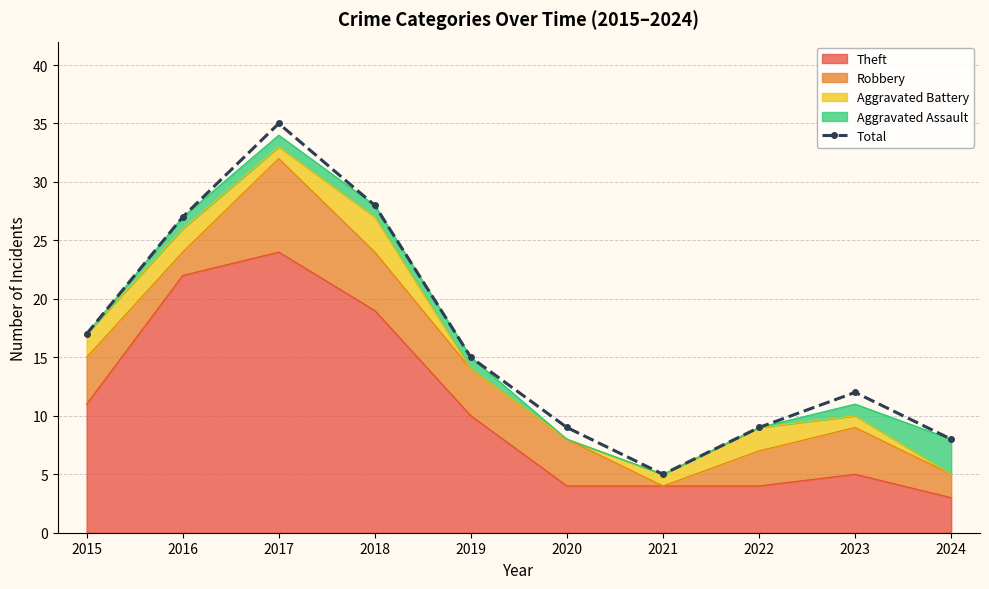

Where is the first local maximum?

2017